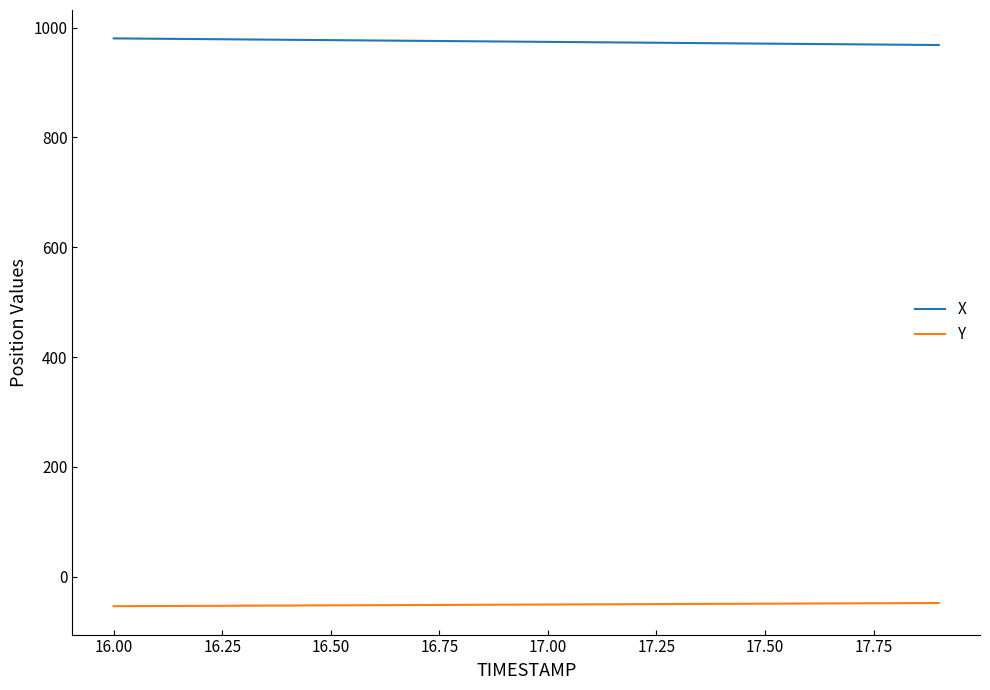

What are all the series names shown in the legend?

X, Y